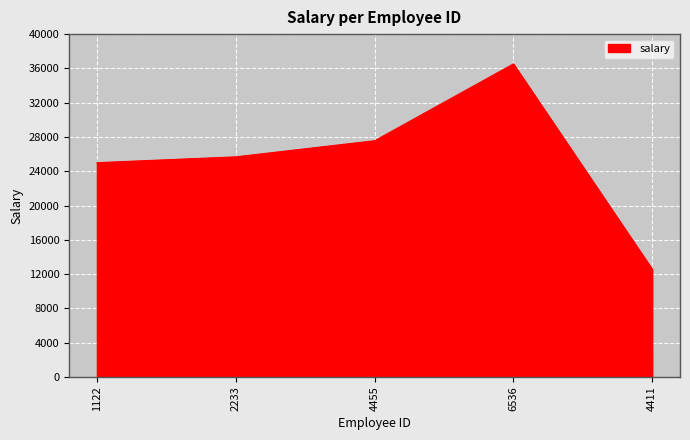

Rank the categories by value from lowest to highest.

4411, 1122, 2233, 4455, 6536